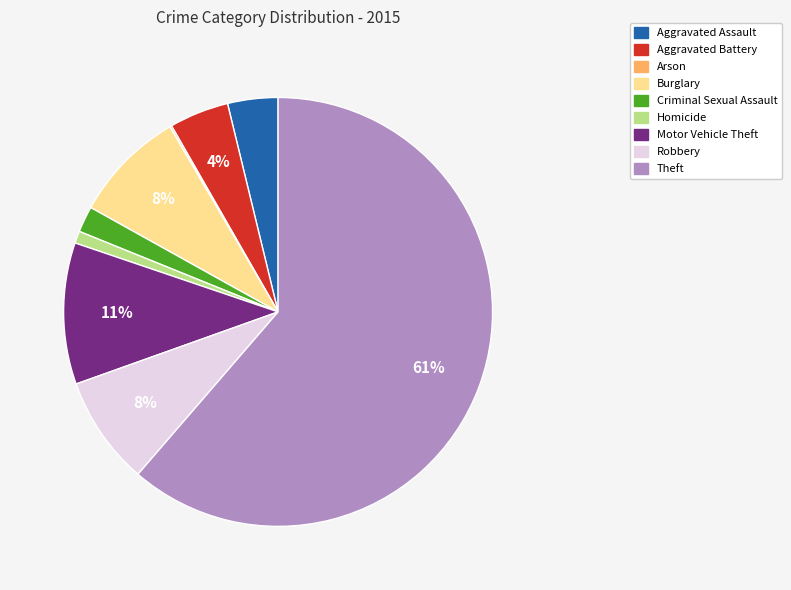

Combined, do Motor Vehicle Theft and Aggravated Battery account for over 50%?

No